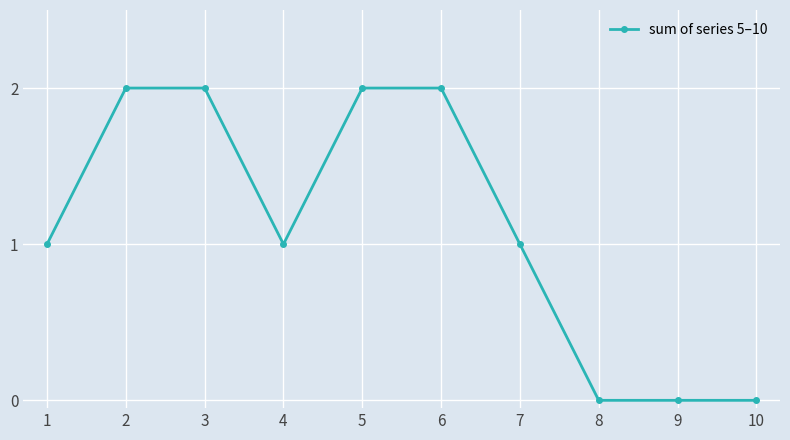

Reading left to right, extract all data points from this chart.

1	2	2	1	2	2	1	0	0	0